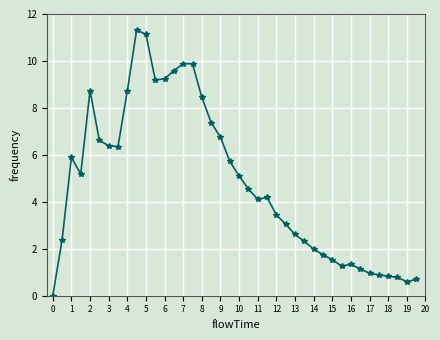

What is the maximum value shown in the chart?

11.3